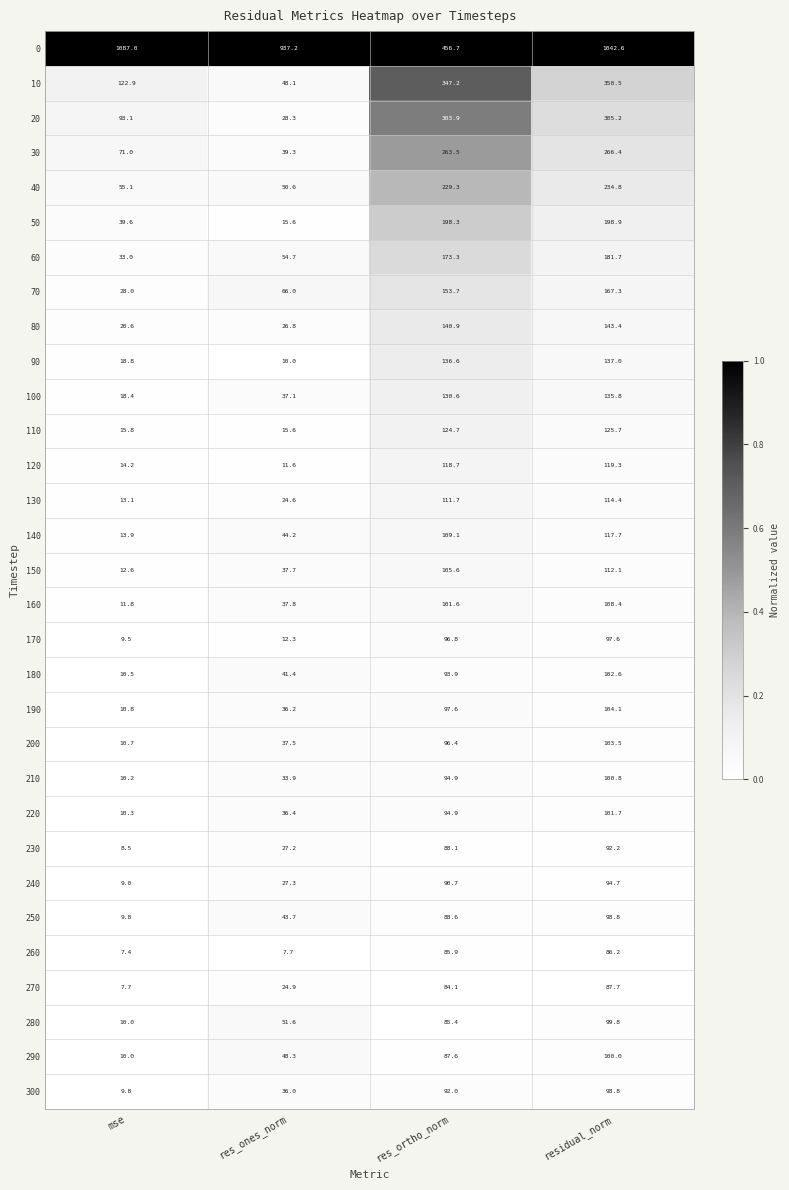

At which label does 60 reach its minimum?

mse